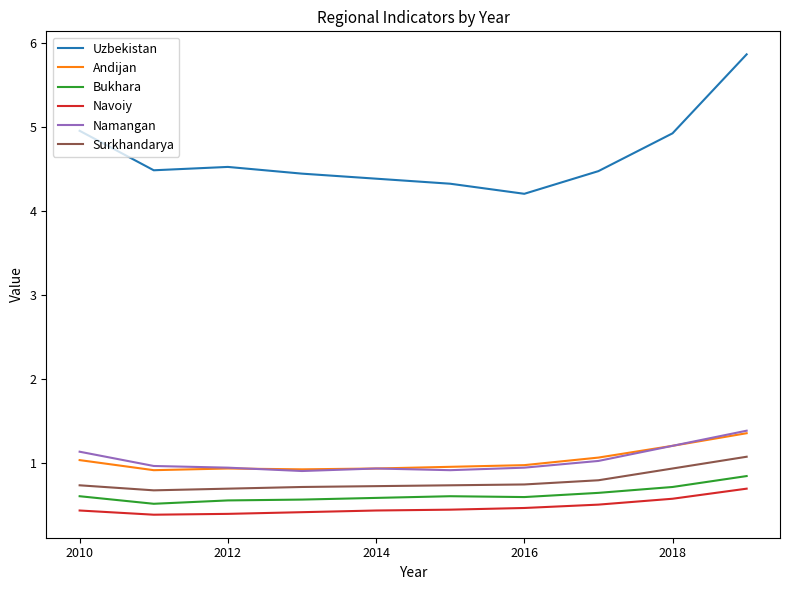

At how many categories does at least one series exceed 1?

10